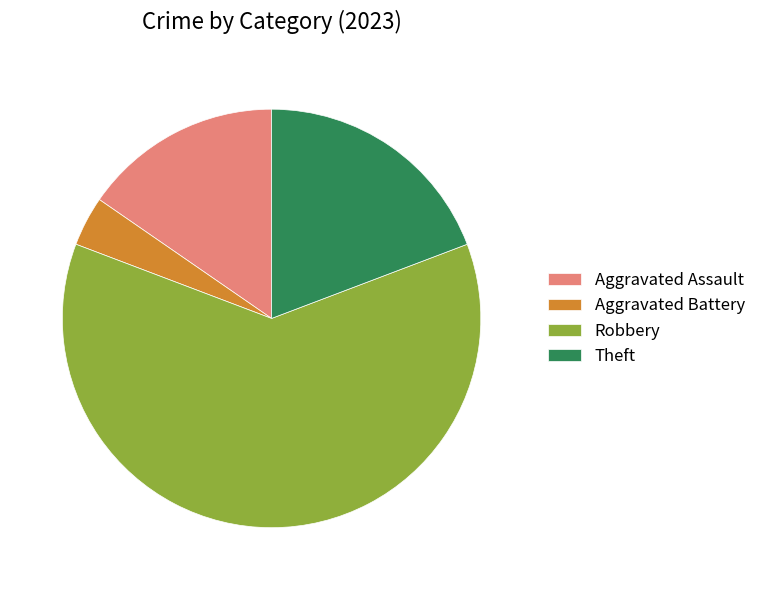

How many segments does this pie chart have?

4